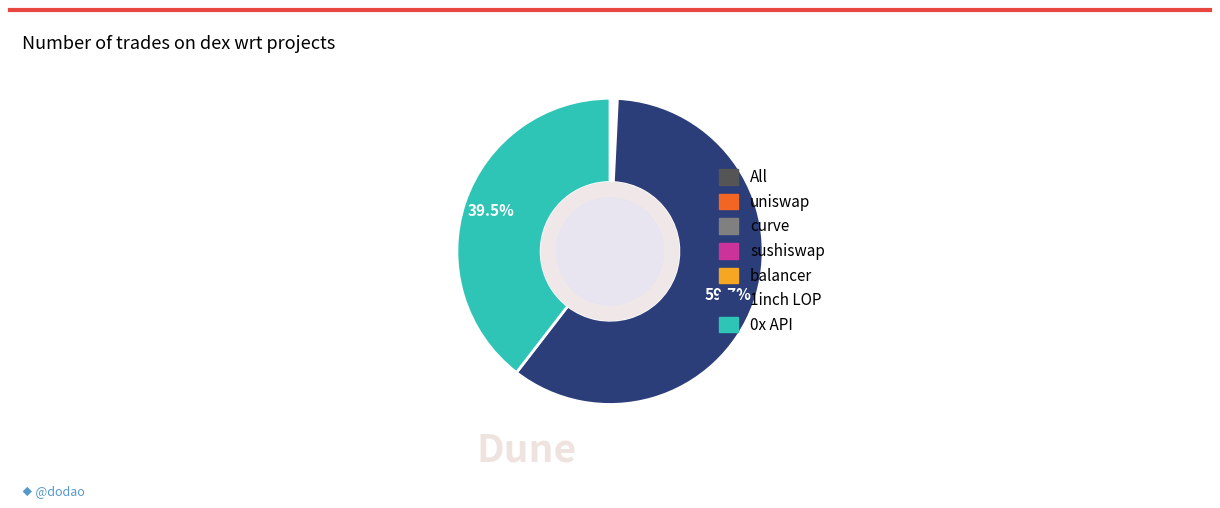

Is there any slice that represents more than half of the pie?

Yes